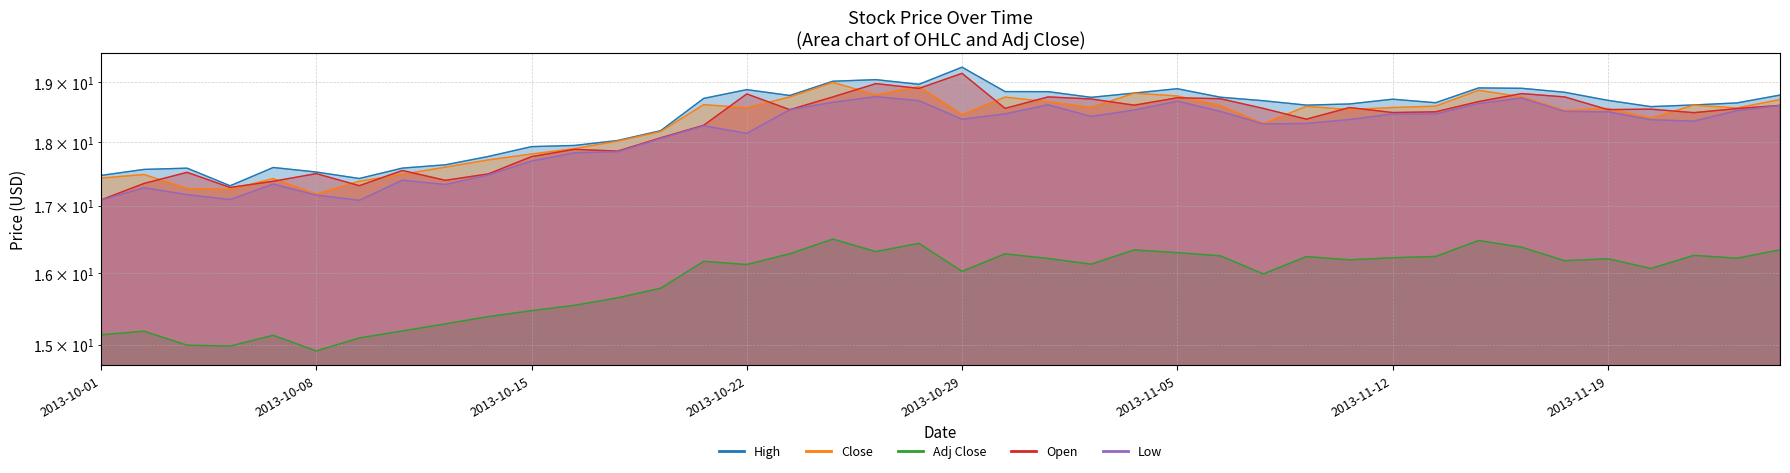

Where is Open nearest to the value 18?

2013-10-18